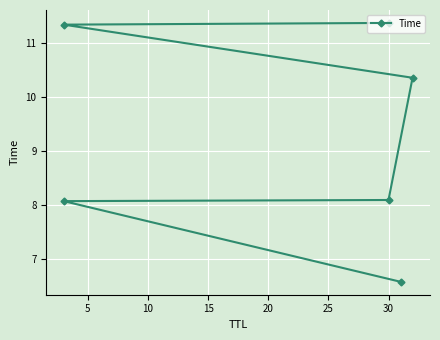

How many data points does each series have?

6